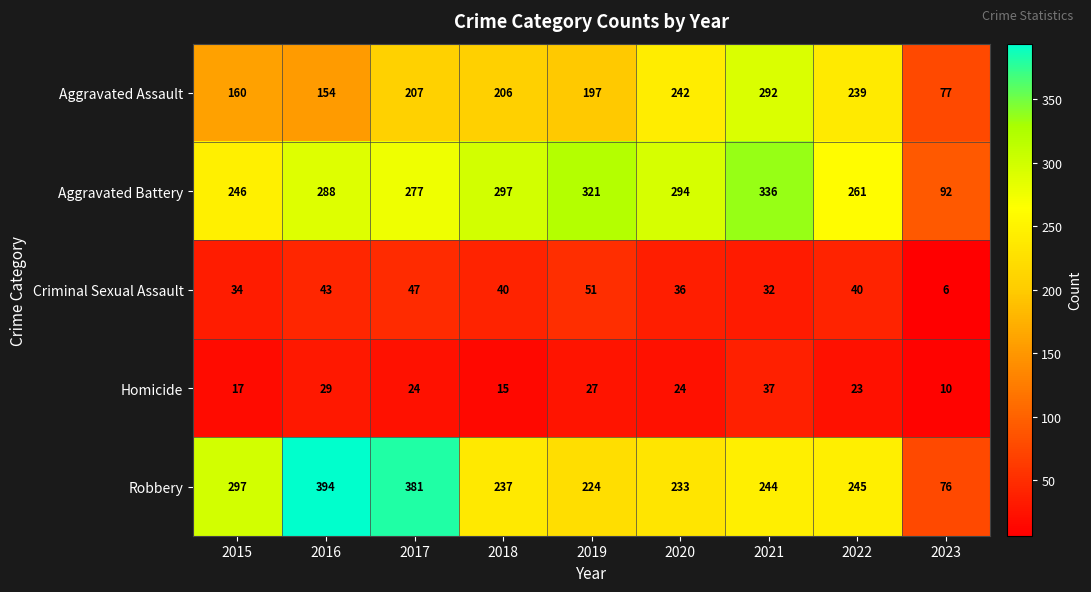

What is the difference between the maximum and minimum values in the Criminal Sexual Assault series?

45